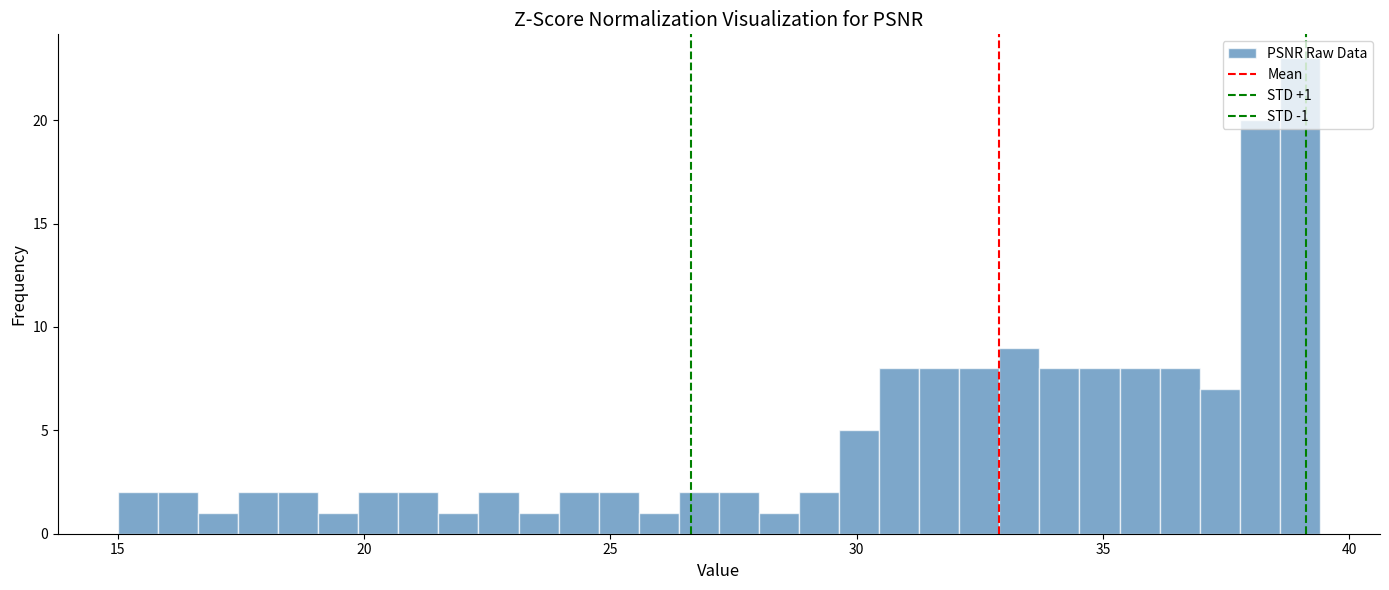

Around what value on the x-axis is the tallest bar? Give the approximate position of its centre, as read against the axis.

39.0